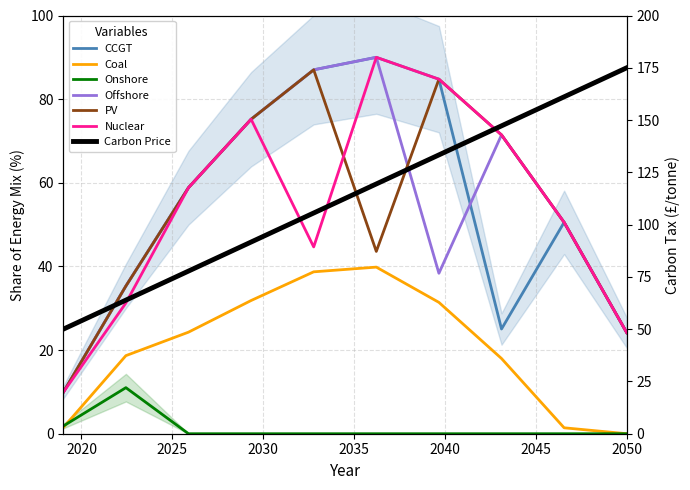

What is the value of the Series_5 point at the 4th from the left?

75.2